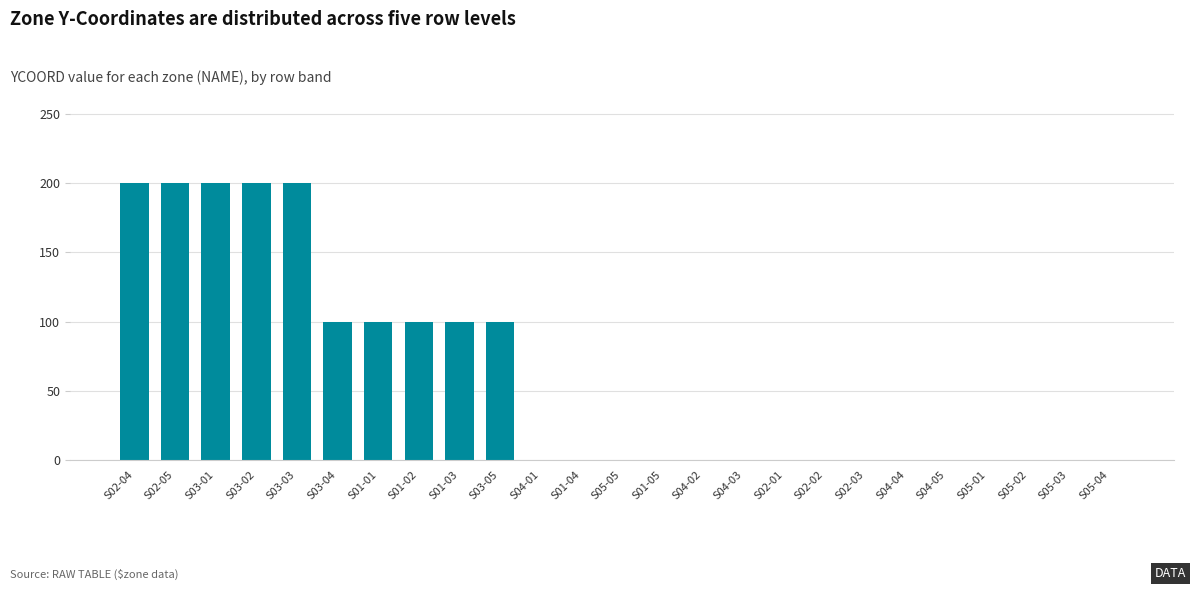

What is the sum of all values?

1500